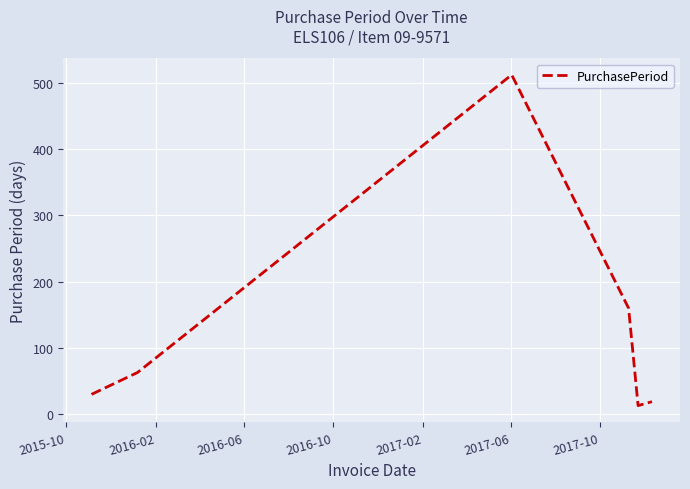

What is the sum of all values?

797